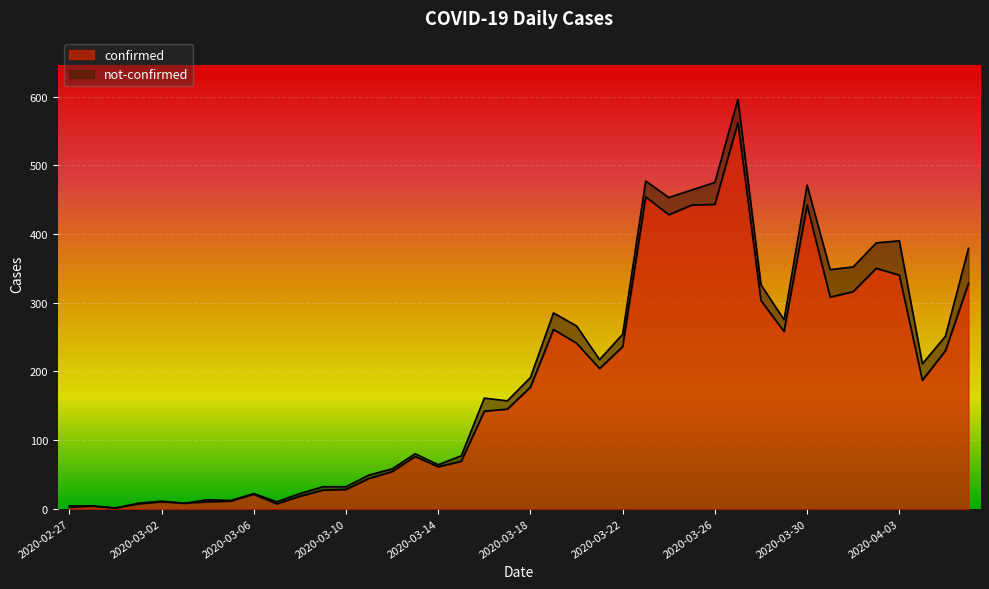

Which label corresponds to the smallest value in the chart?

2020-02-29